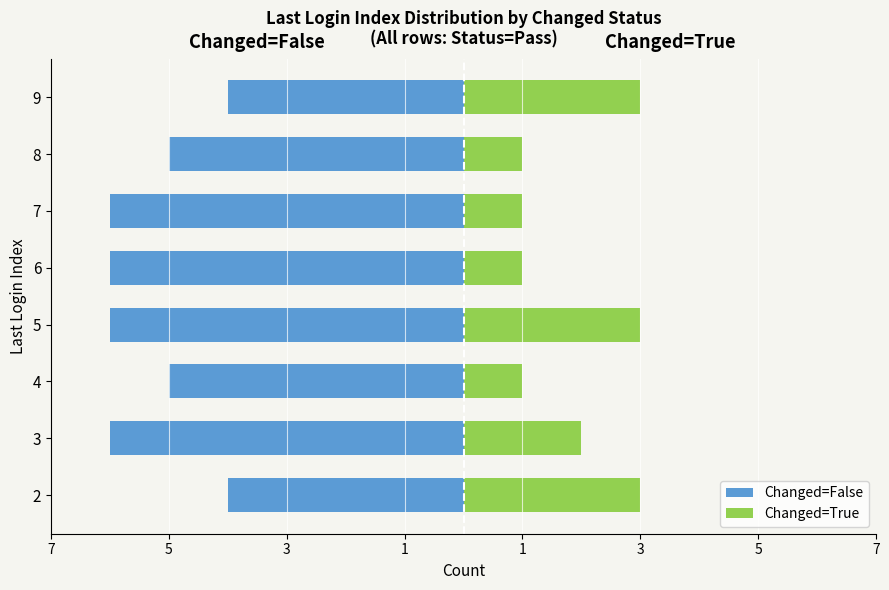

How many values in the Changed=False series are below -5?

4